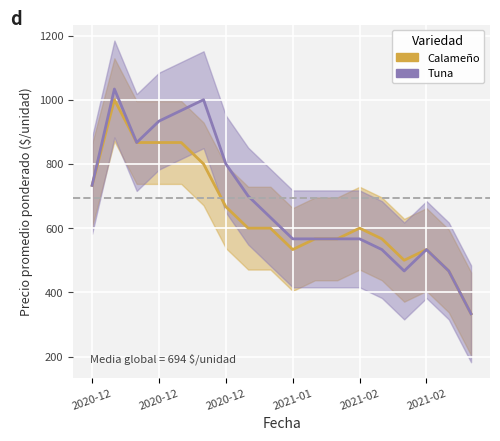

At which category does Calameño reach its first local peak?

2020-12